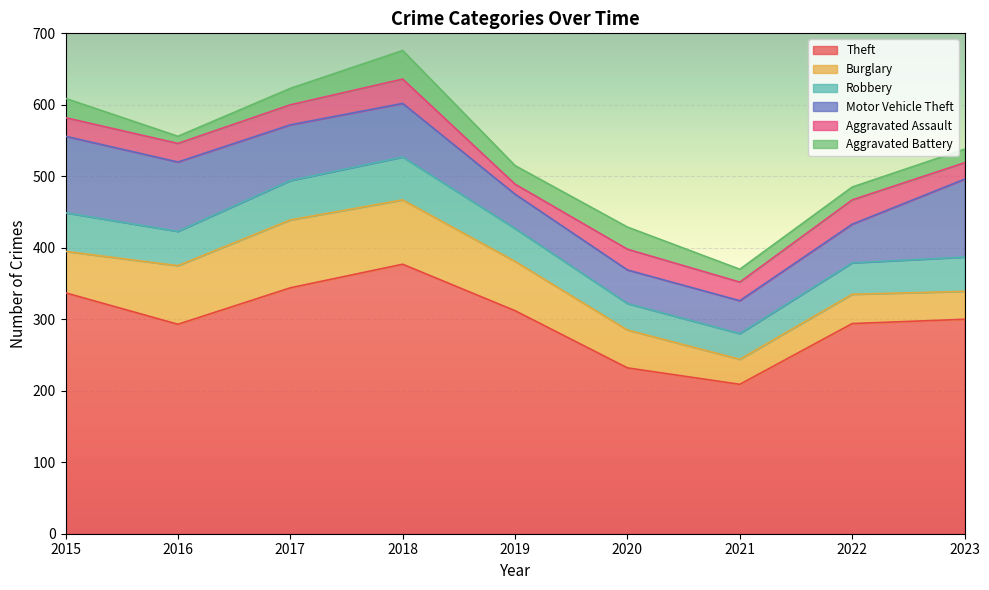

How many data points in Aggravated Assault are above 26?

4